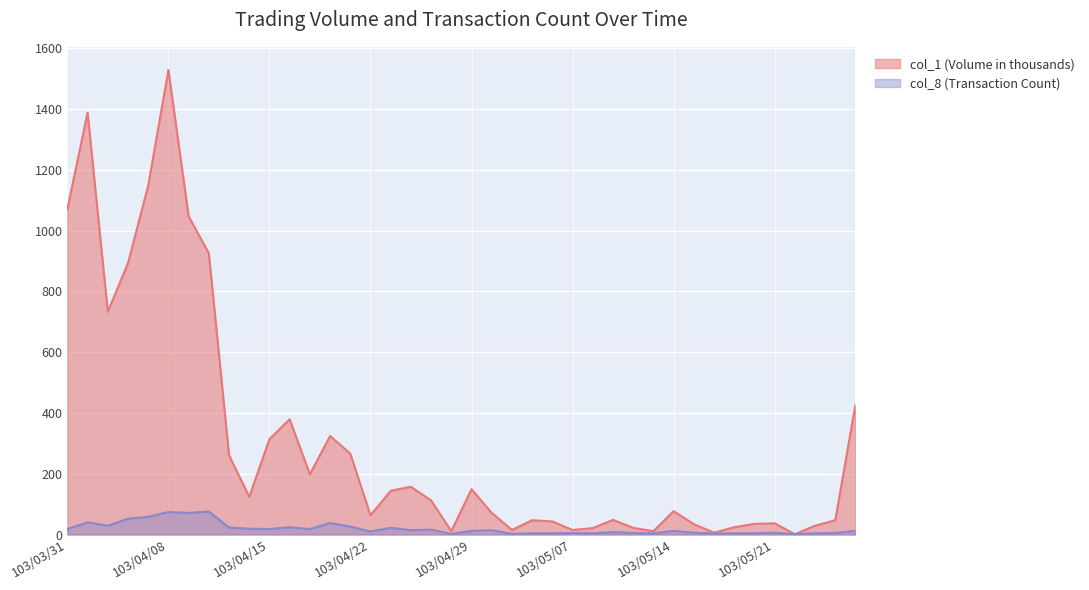

Between 103/05/23 and 103/04/02, which is larger?

103/04/02